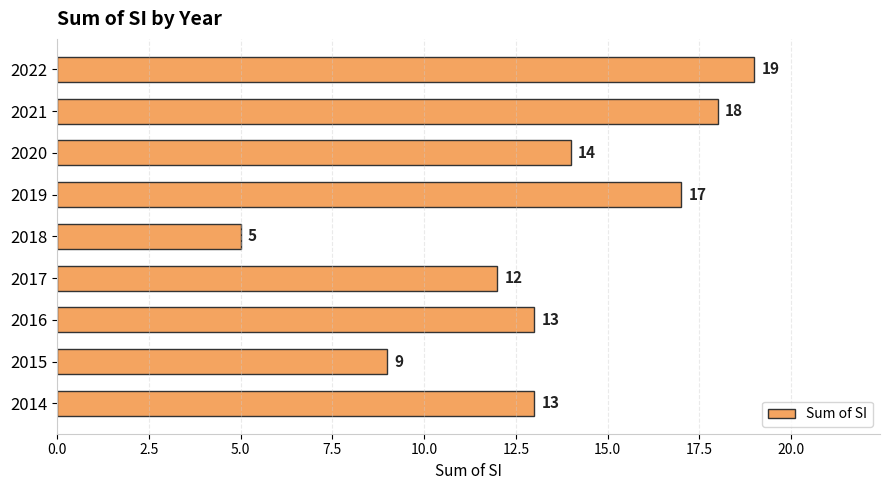

Count the number of categories in the chart.

9